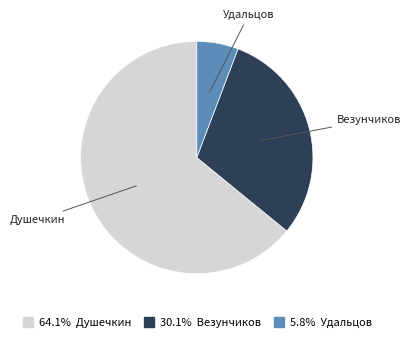

How many segments does this pie chart have?

3